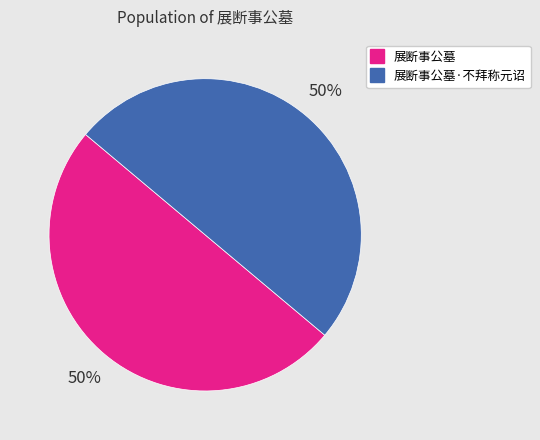

To the nearest percent, what is the average slice percentage?

50%